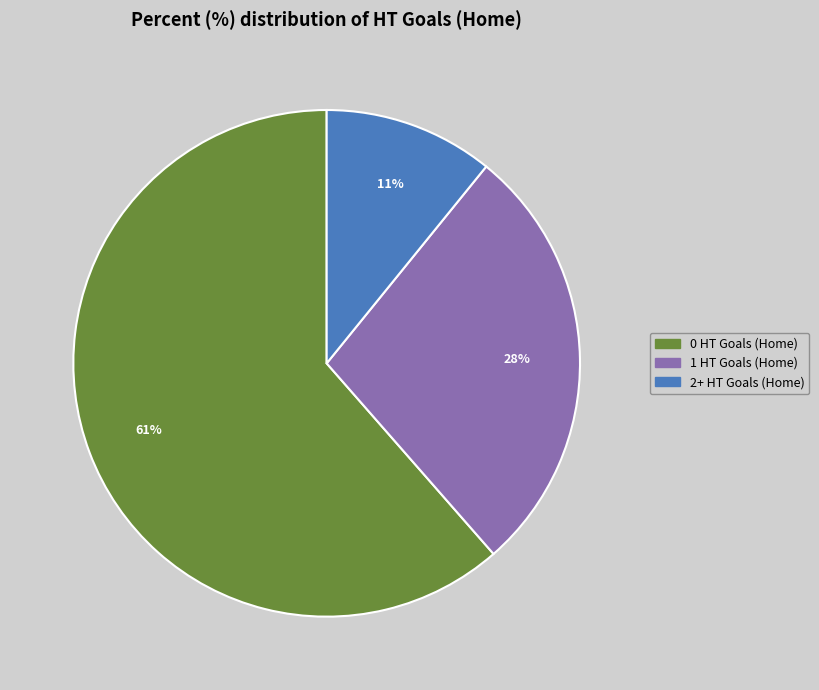

Is there any slice that represents more than half of the pie?

Yes